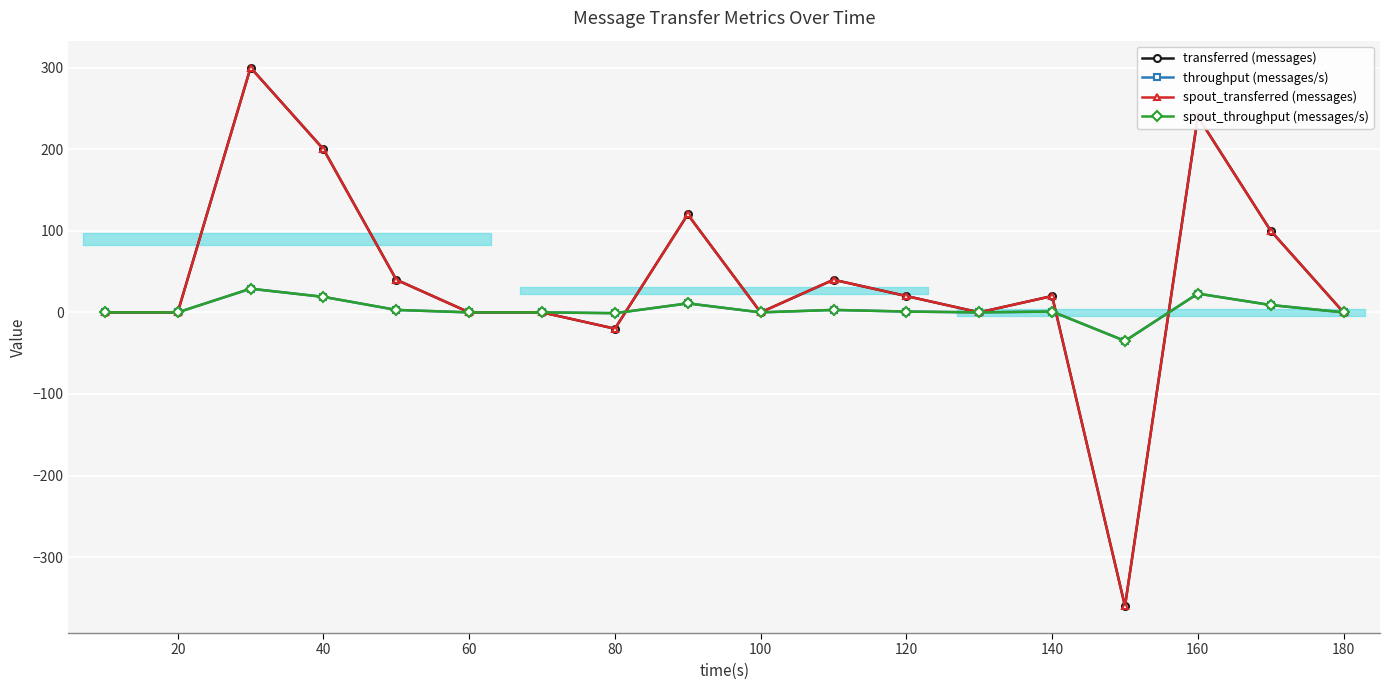

Is it true that transferred (messages) equals 0 at 180?

True